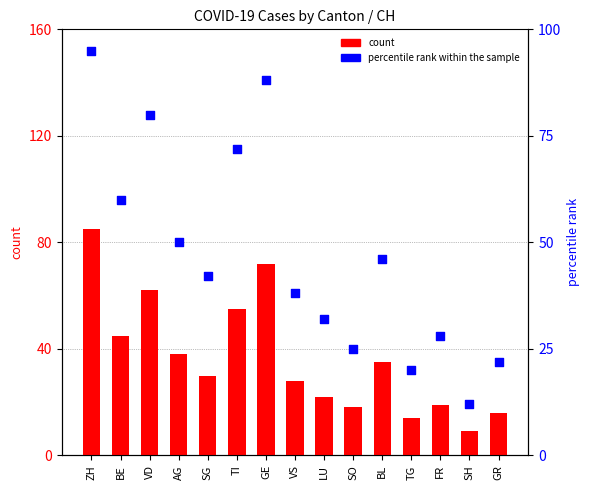

Is the value of percentile rank within the sample at LU greater than the value of count at BL?

No